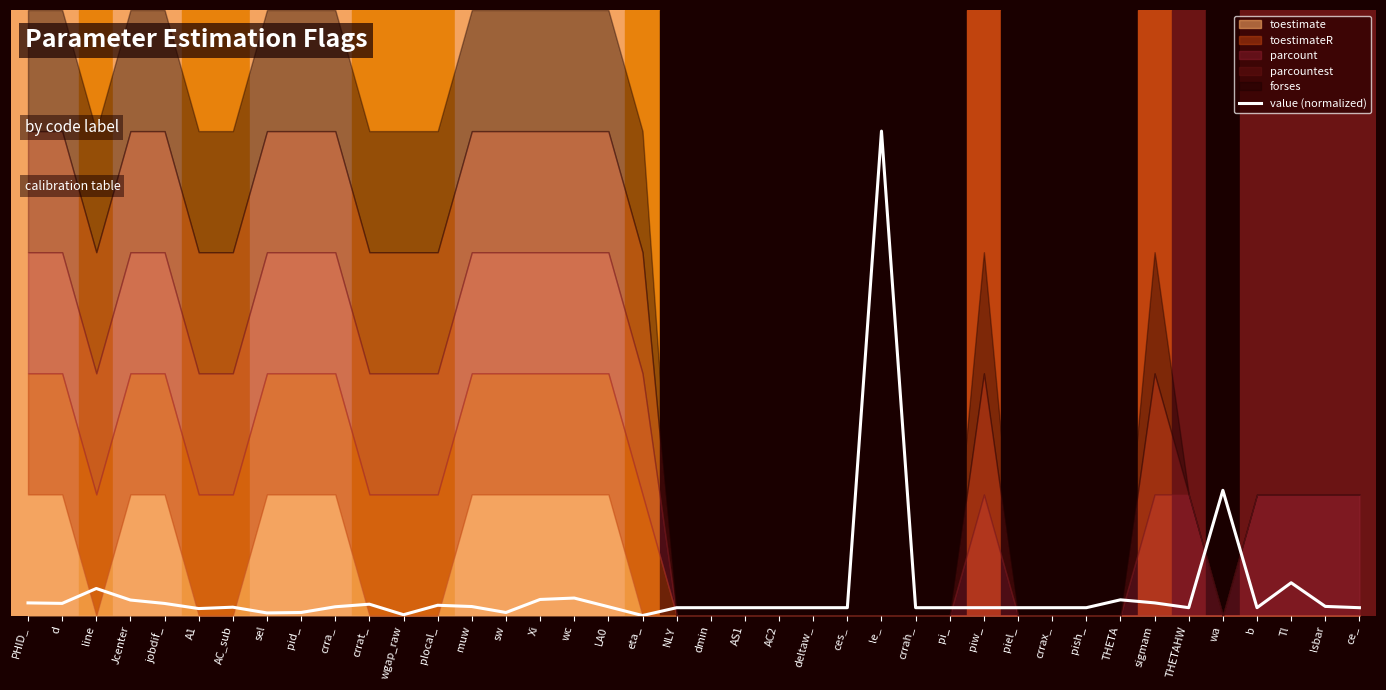

Which has a higher value, sel or muw?

muw